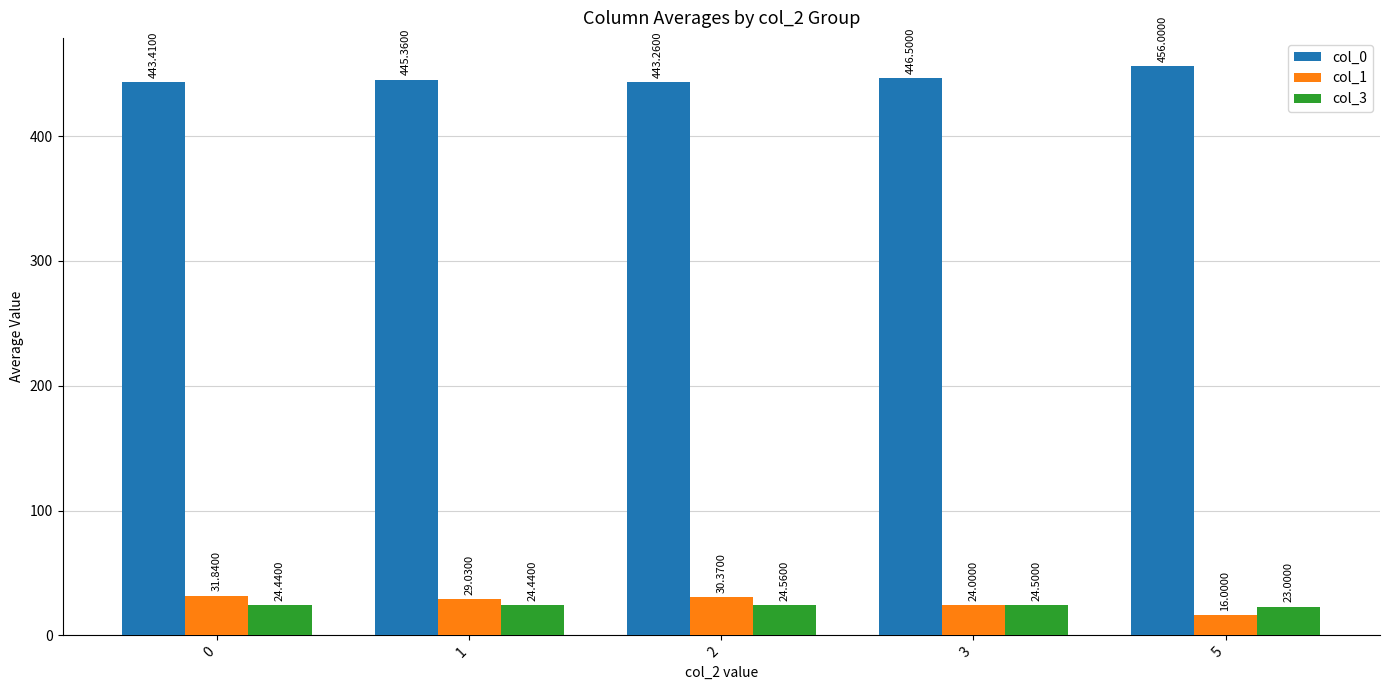

Which series changed the most between 2 and 3?

col_1